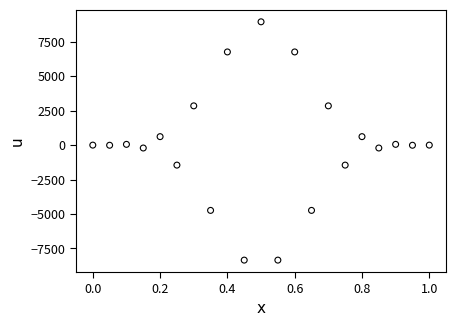

What is the range of Y values (max minus min)?

17303